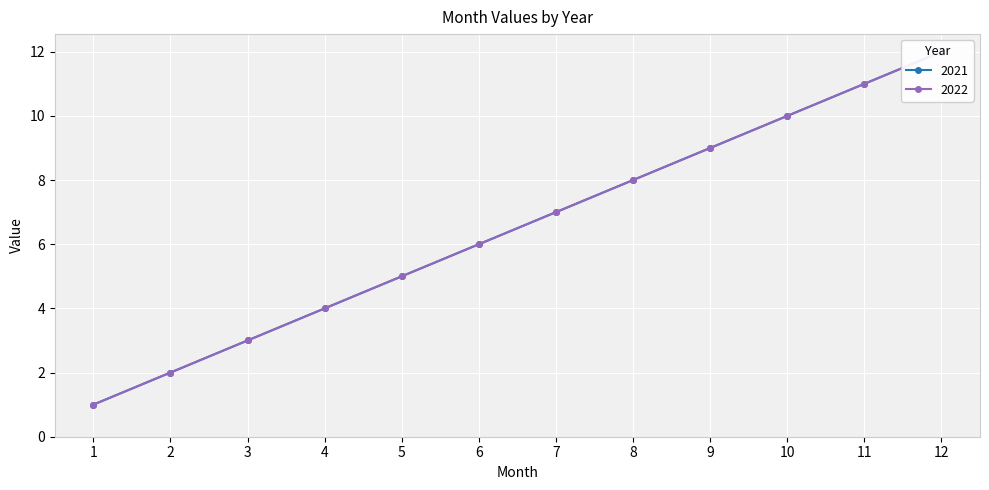

At how many categories does at least one series exceed 9?

3